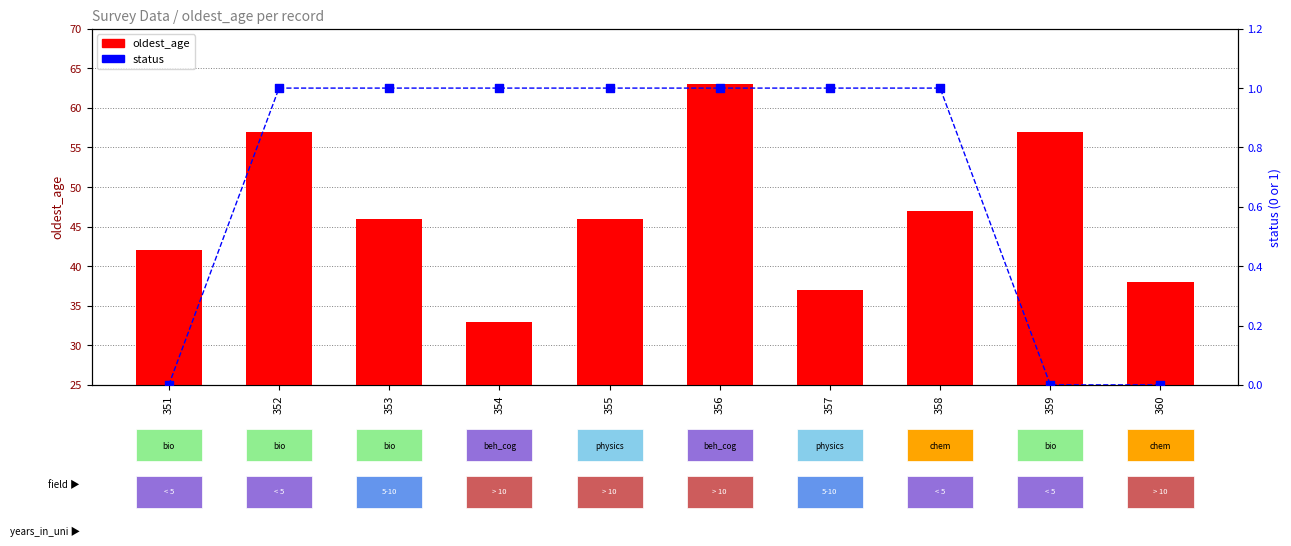

Which series has the largest total across all categories?

oldest_age